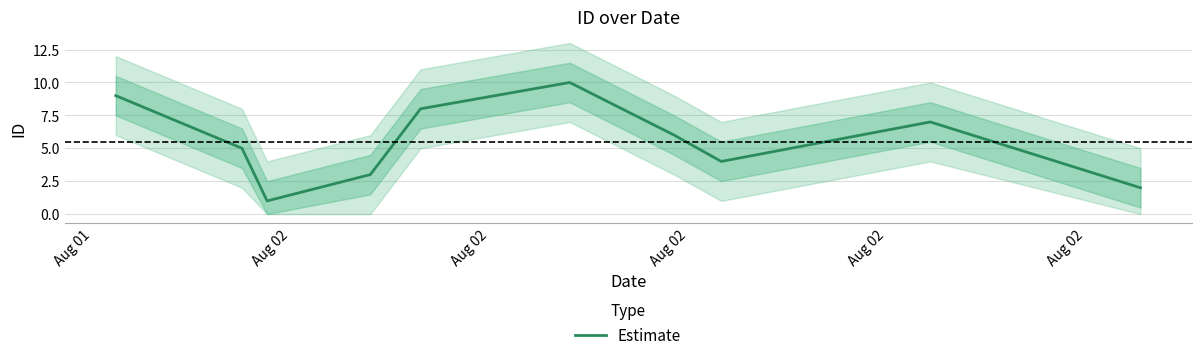

Approximately how many times larger is the value at Aug 02 compared to Aug 02?

0.2